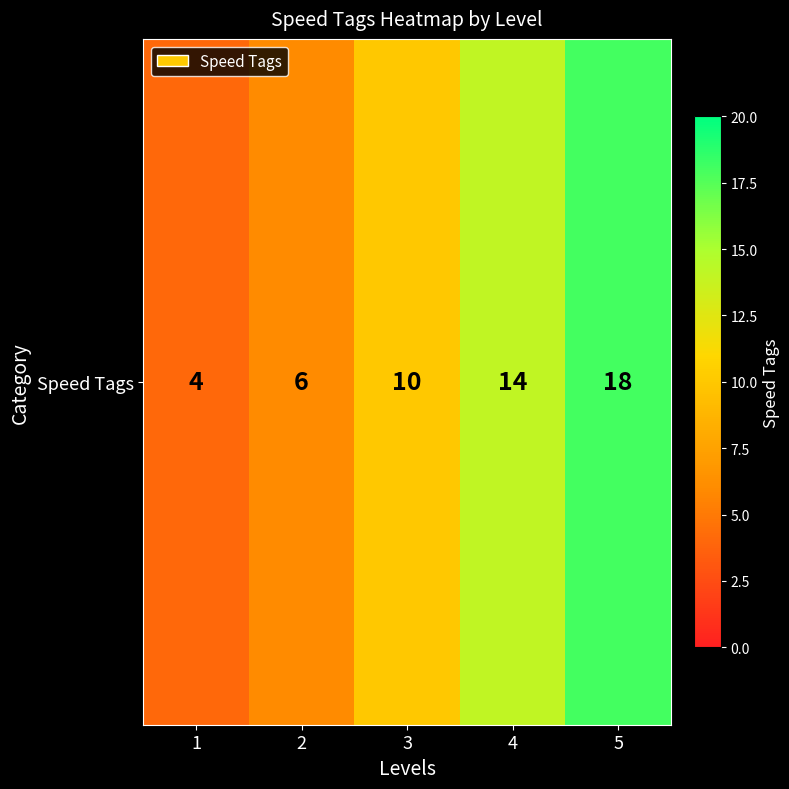

How many values are below 10?

2